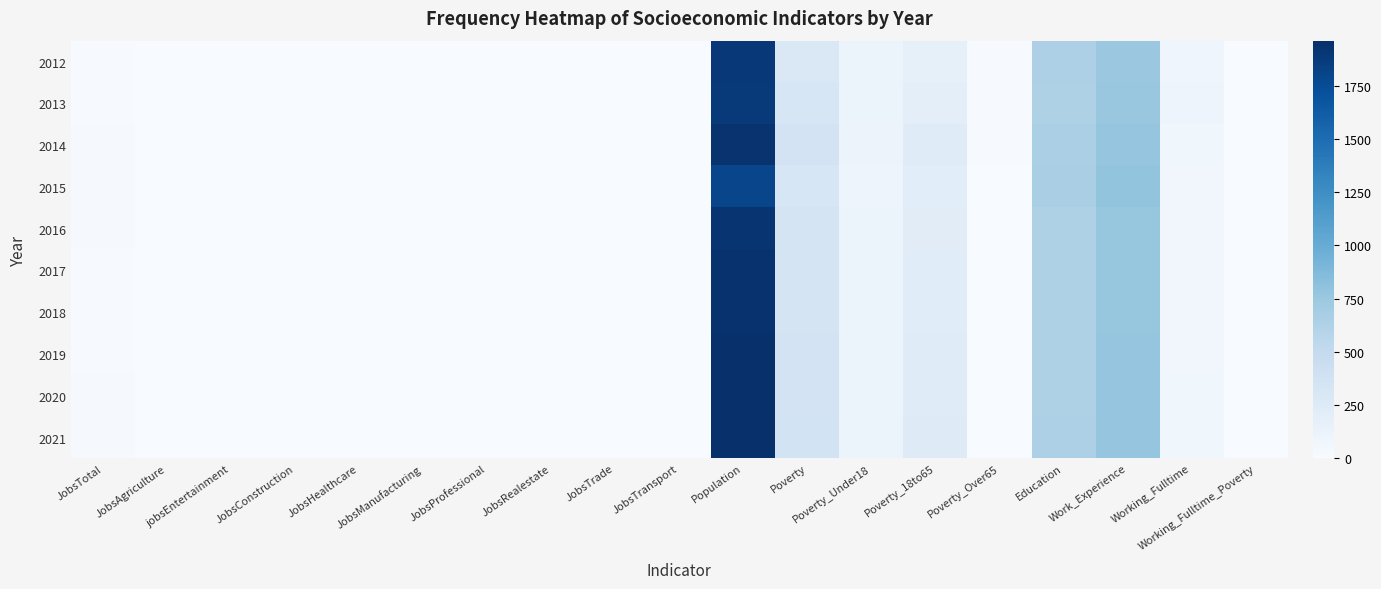

Which series changed the most between JobsProfessional and Work_Experience?

2015